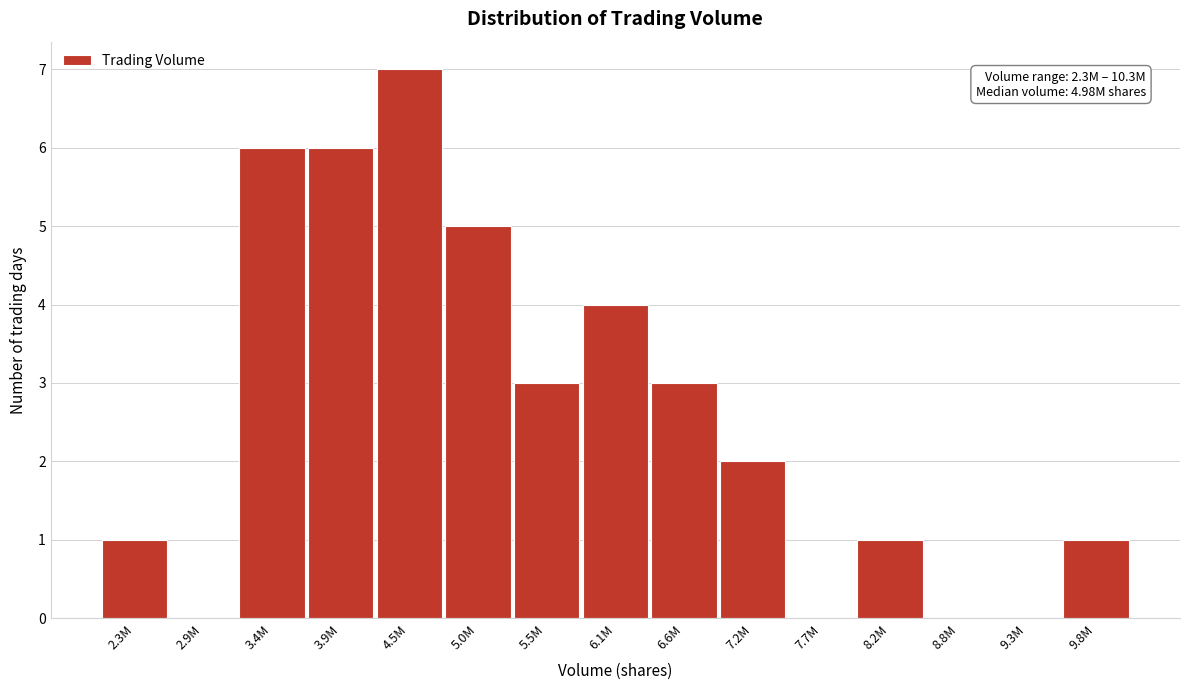

Reading left to right, transcribe all the data shown in this chart.

2.3M=1	2.9M=0	3.4M=6	3.9M=6	4.5M=7	5.0M=5	5.5M=3	6.1M=4	6.6M=3	7.2M=2	7.7M=0	8.2M=1	8.8M=0	9.3M=0	9.8M=1